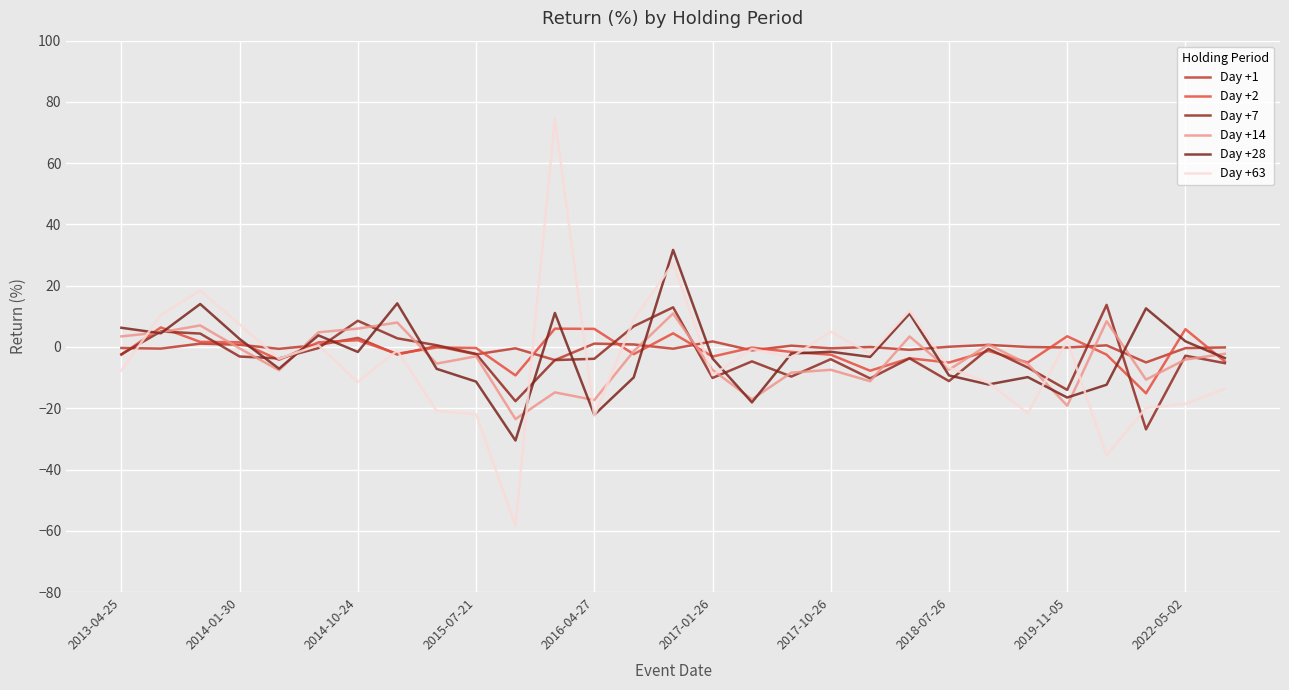

Is this an area chart (filled region under the line)?

No